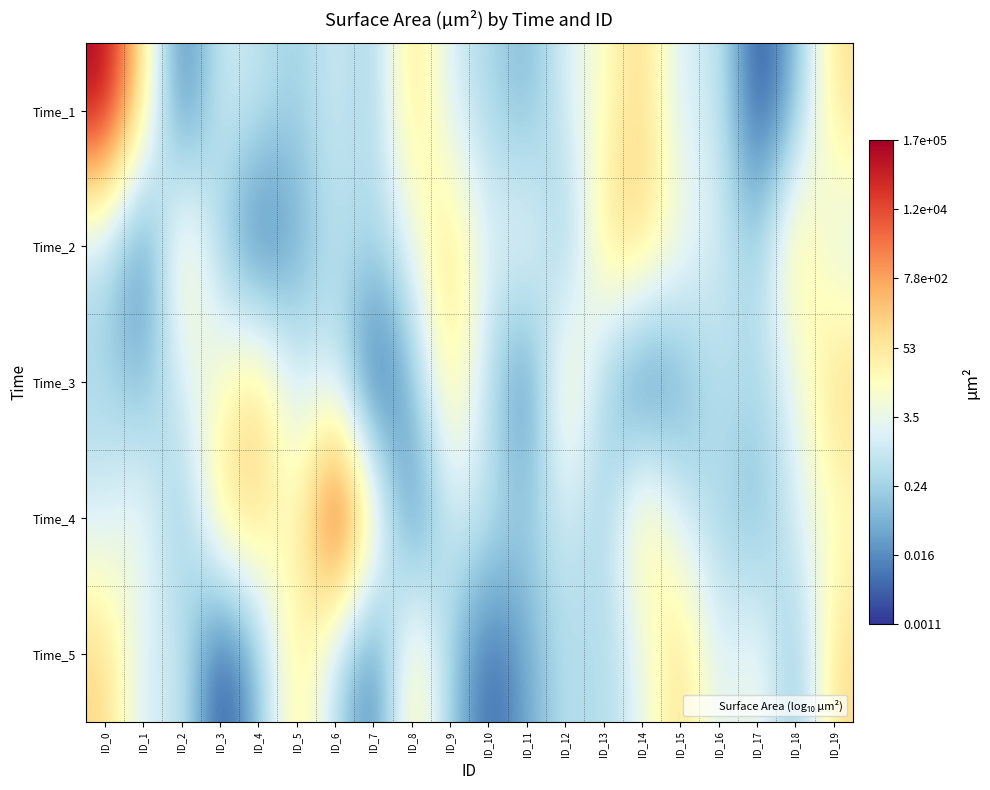

At ID_18, list the series in order from smallest to largest.

Time_5, Time_1, Time_4, Time_3, Time_2